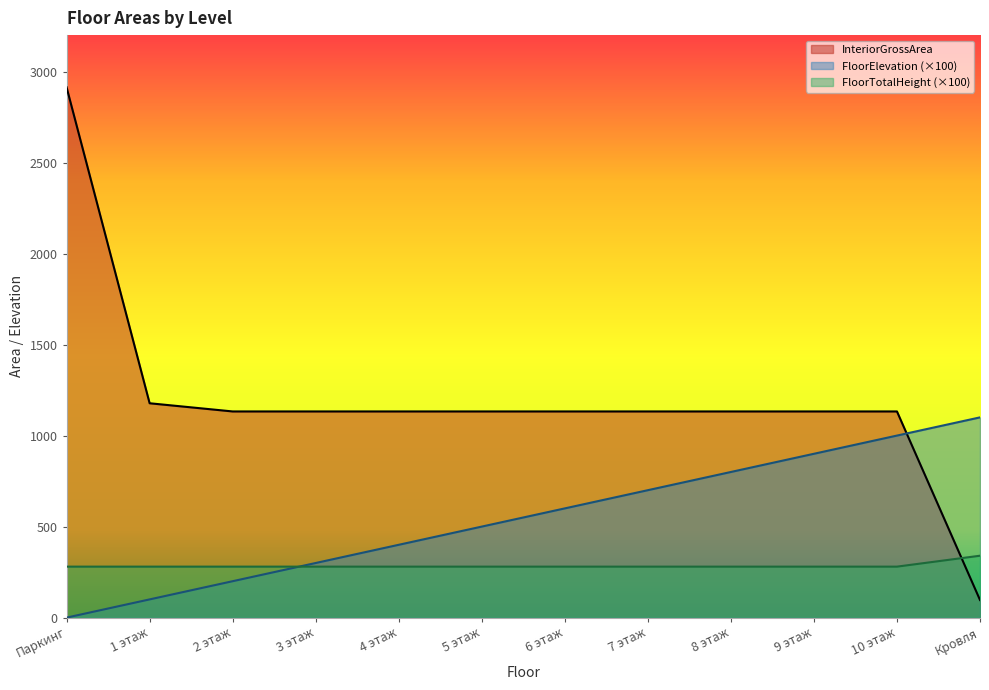

How many data points in FloorElevation are less than 600?

6